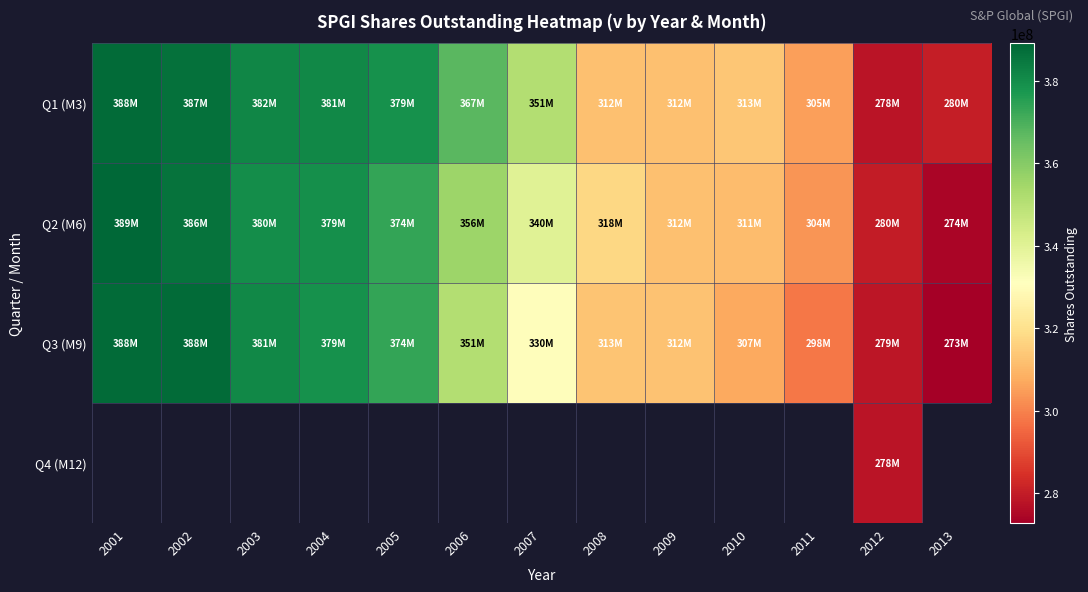

How many data points in Q3 (M9) are less than 330249000?

6